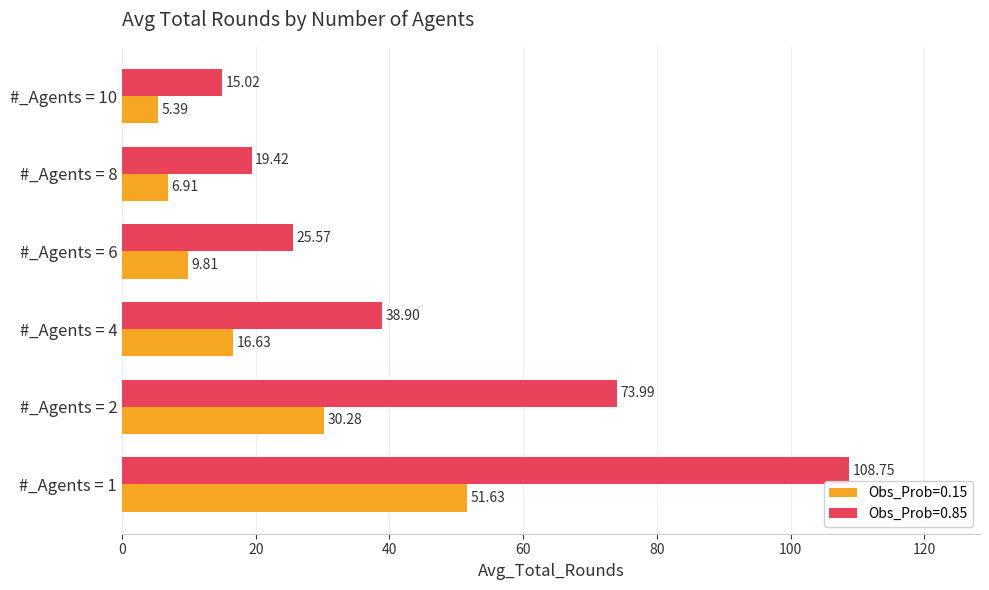

At which category is the sum across all series the highest?

#_Agents = 1